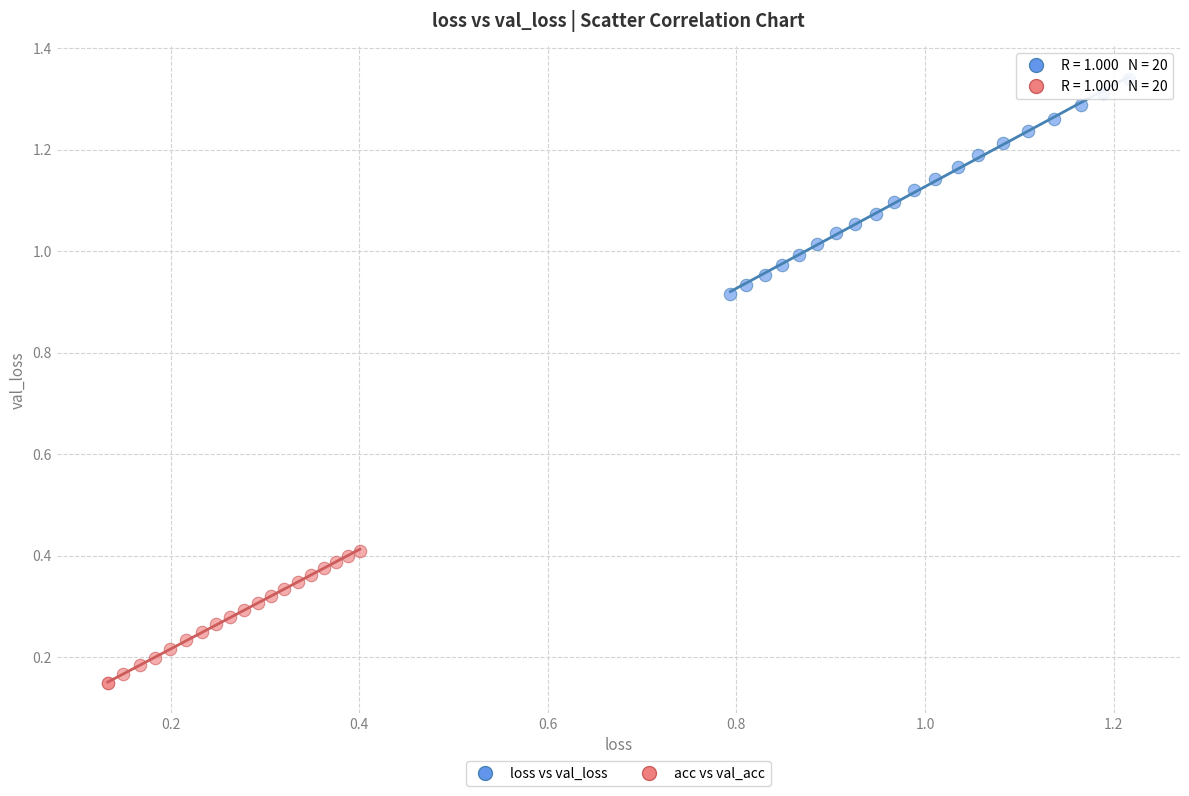

What are all the series names shown in the legend?

loss vs val_loss, acc vs val_acc